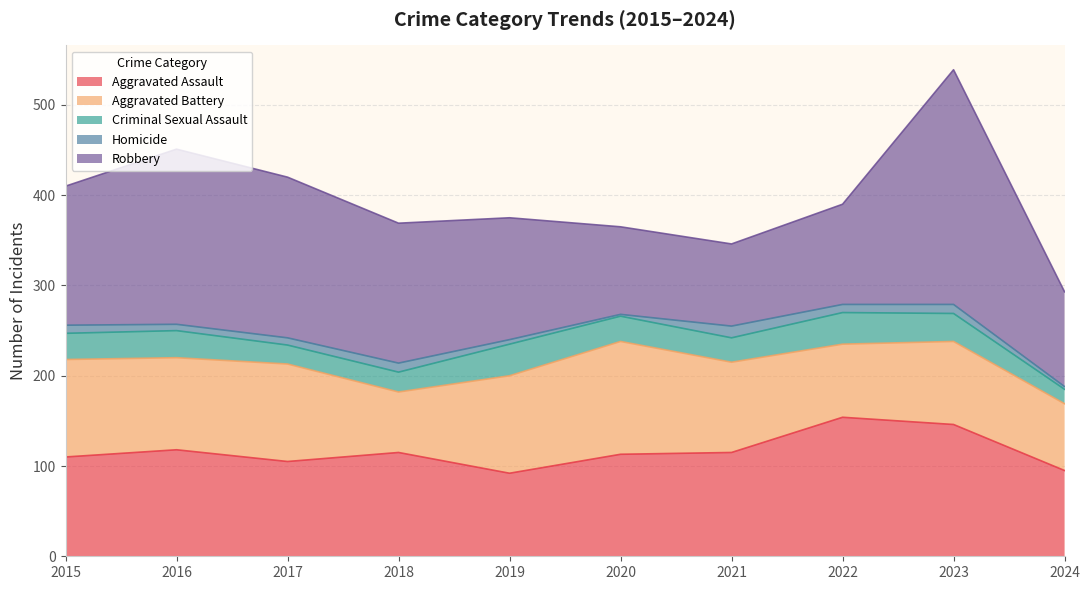

What is the minimum value shown in the chart?

2